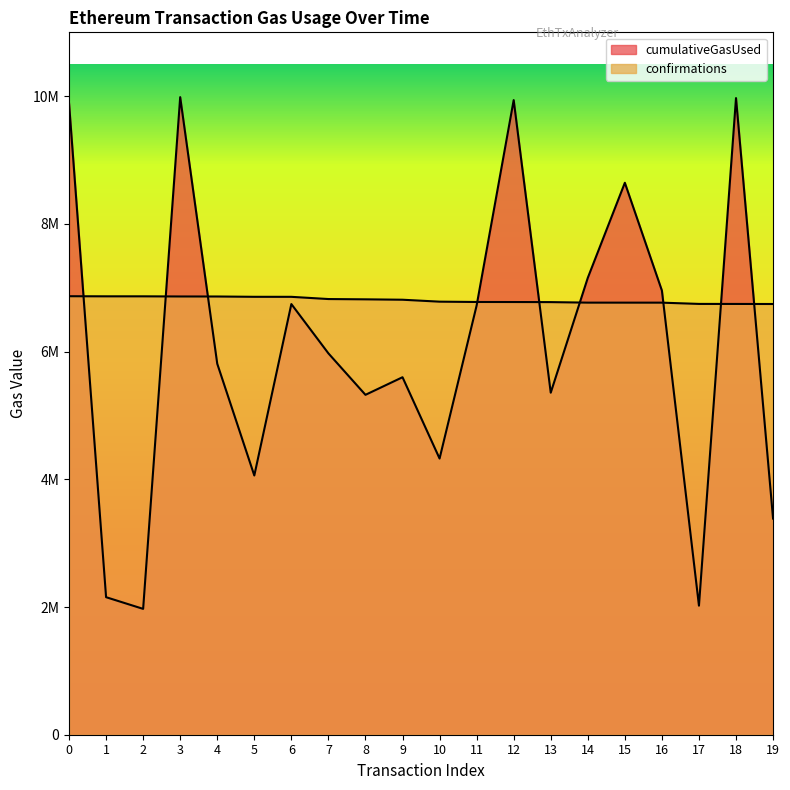

Count the number of data series in this chart.

2